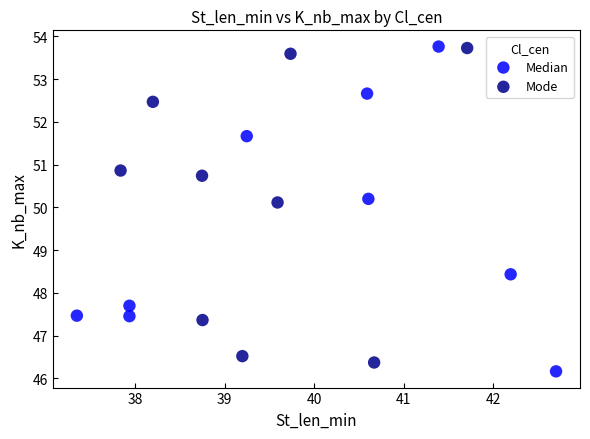

What are all the series names shown in the legend?

Median, Mode